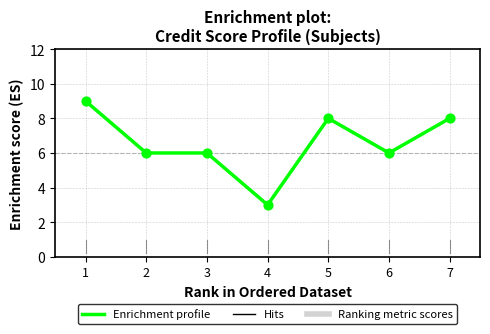

Which has a higher value, 1 or 6?

1